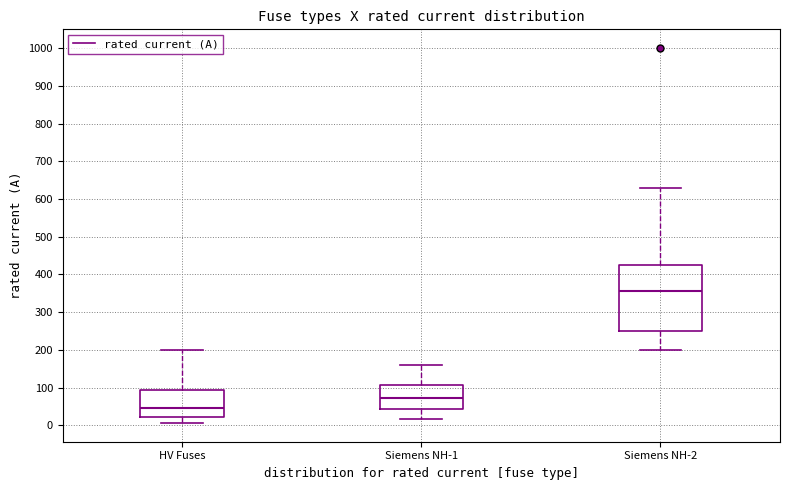

Where is the lower edge of the box for HV Fuses on the y-axis? The values are not printed on the chart, so give them approximately, as read against the axis.

20